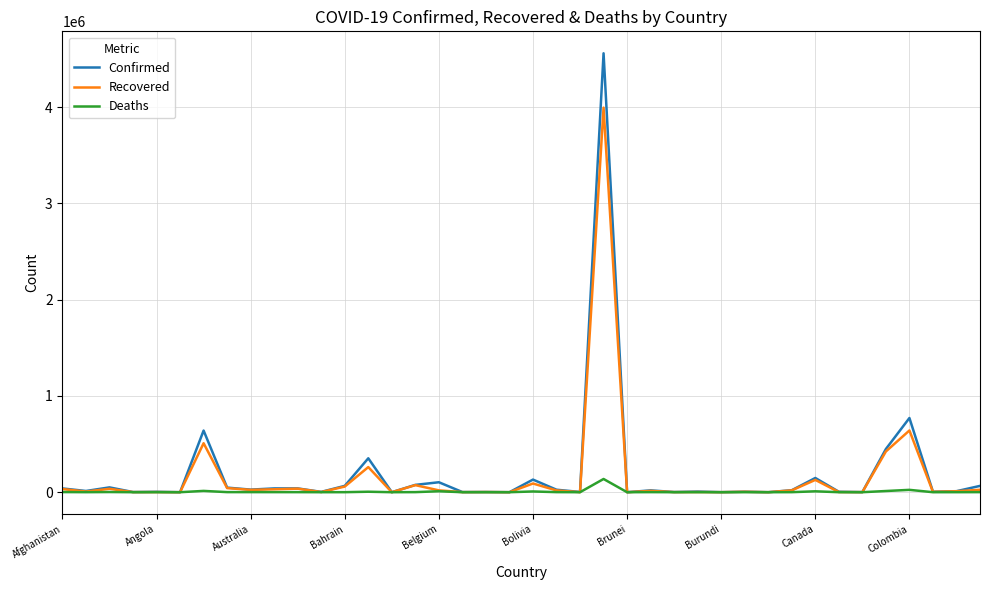

Rank the series by their maximum value, from highest to lowest.

Confirmed, Recovered, Deaths